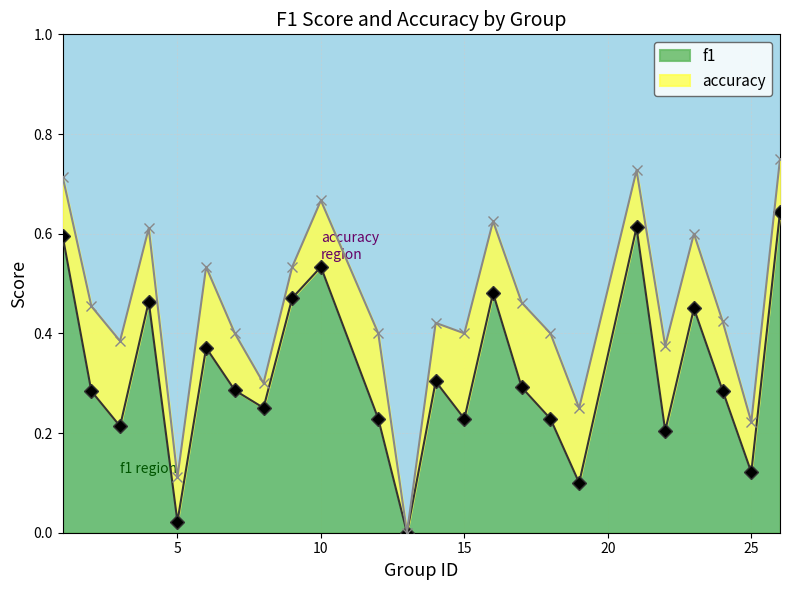

What is the sum of all f1 values?

7.7